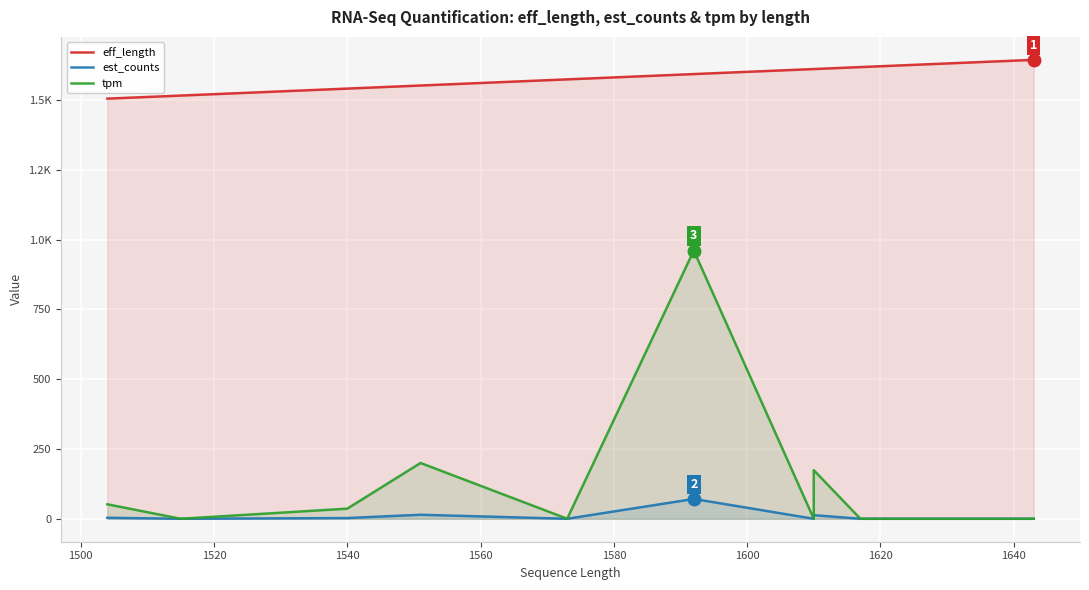

What is the value of the eff_length point at the 16th from the left?

1634.0